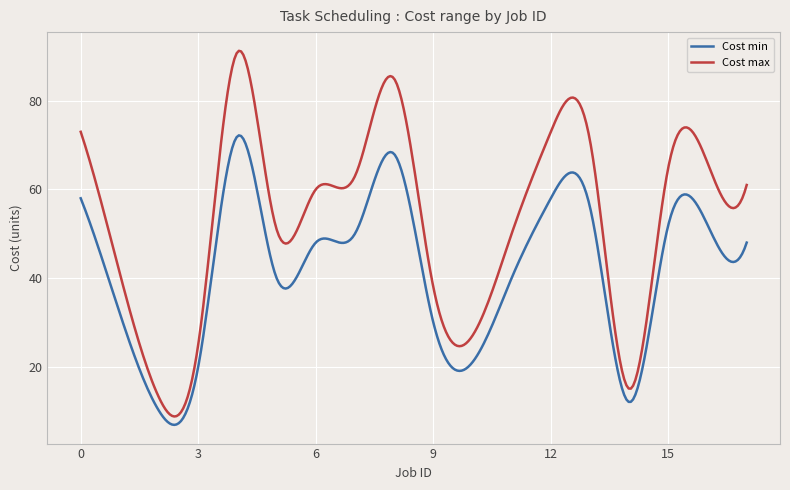

What is the minimum value for Cost max?

8.8